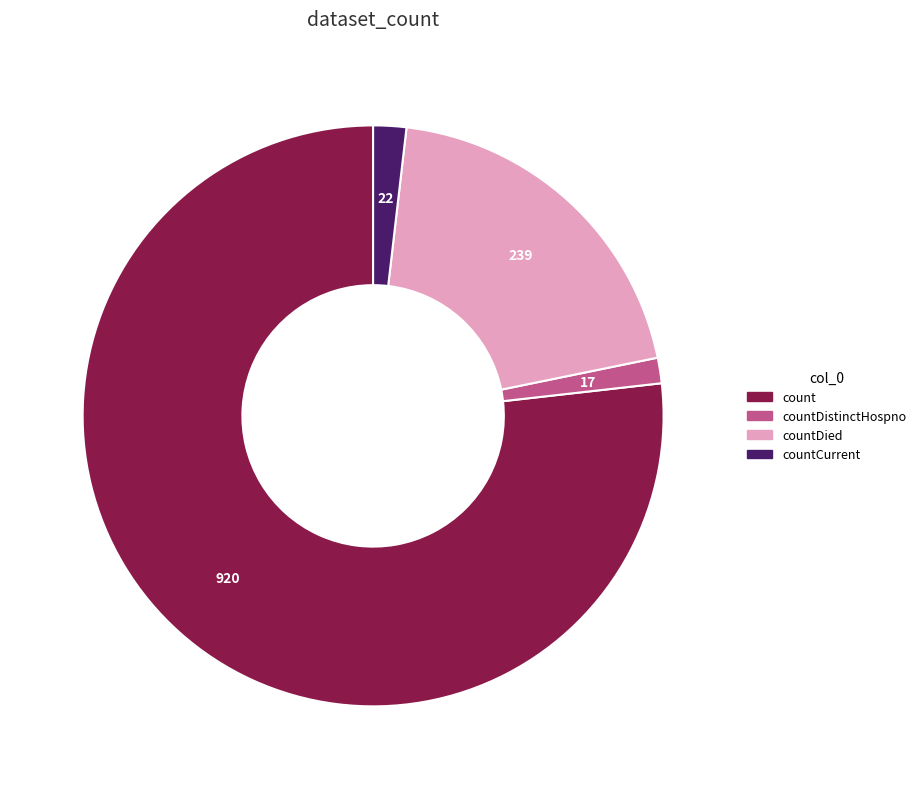

Combined, do countCurrent and countDied account for over 50%?

No